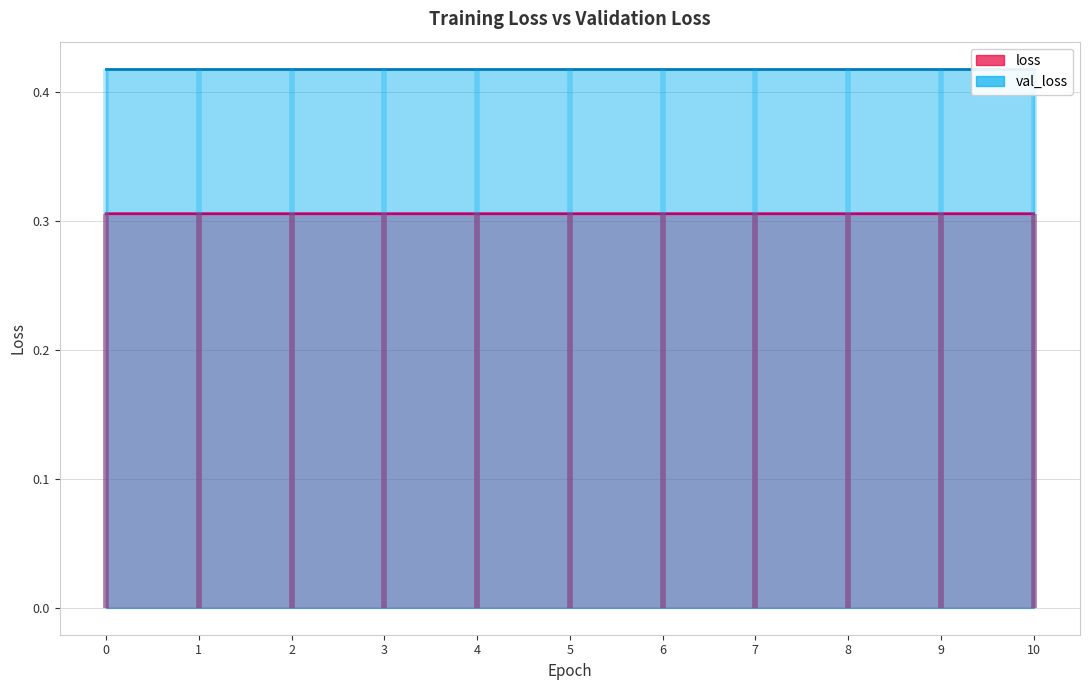

True or false: loss has a value of 0.5 at 6.

False